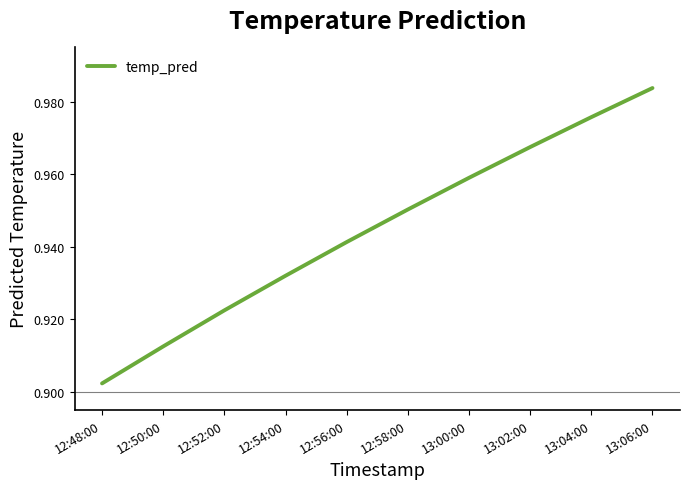

At which category does the chart reach its minimum across all series?

12:48:00